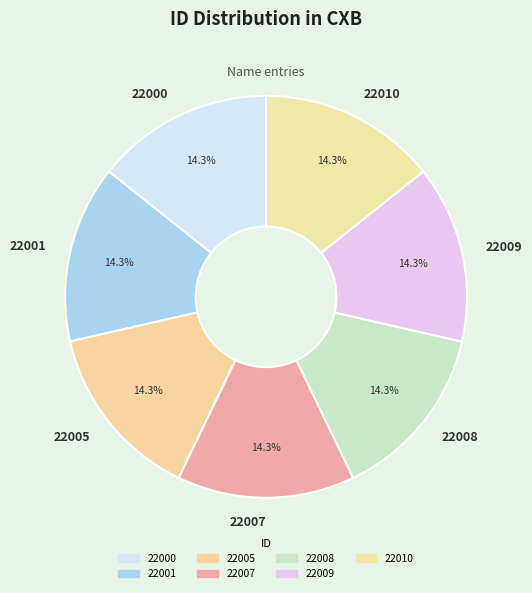

Approximately how many times larger is the value at 22008 compared to 22007?

1.0